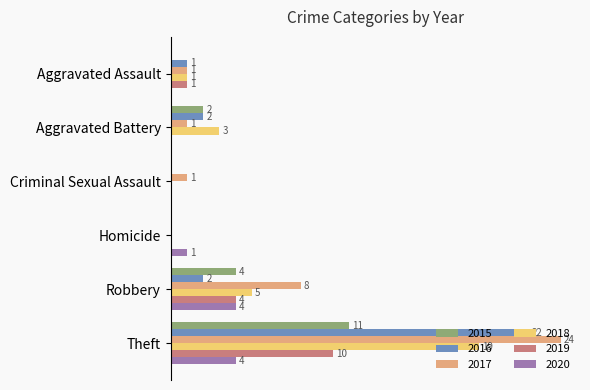

What are all the series names shown in the legend?

2015, 2016, 2017, 2018, 2019, 2020